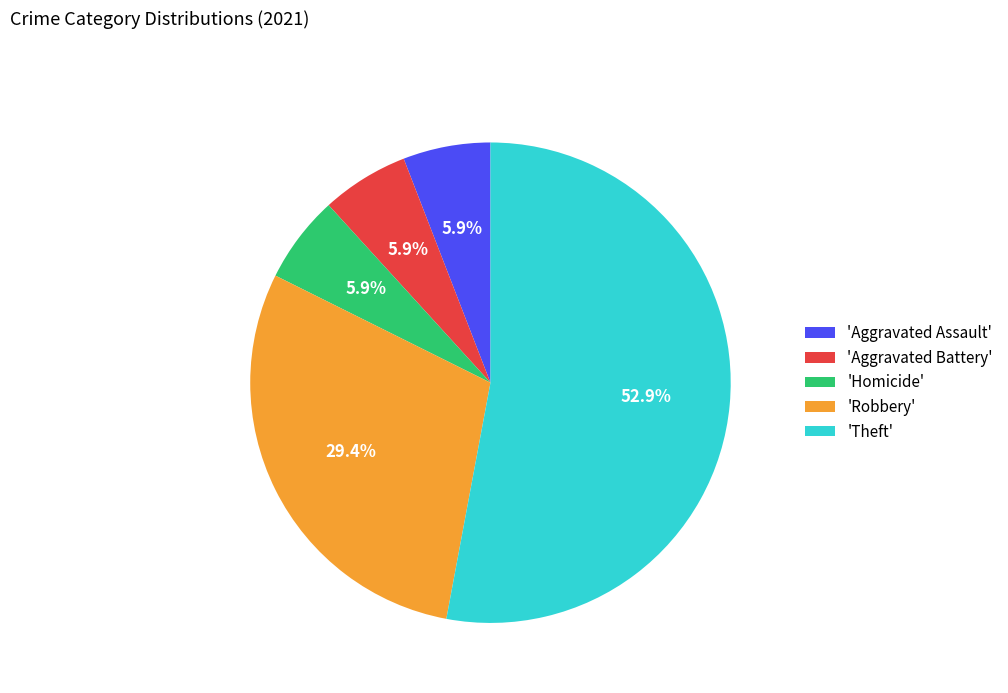

Combined, do 'Aggravated Battery' and 'Homicide' account for over 50%?

No